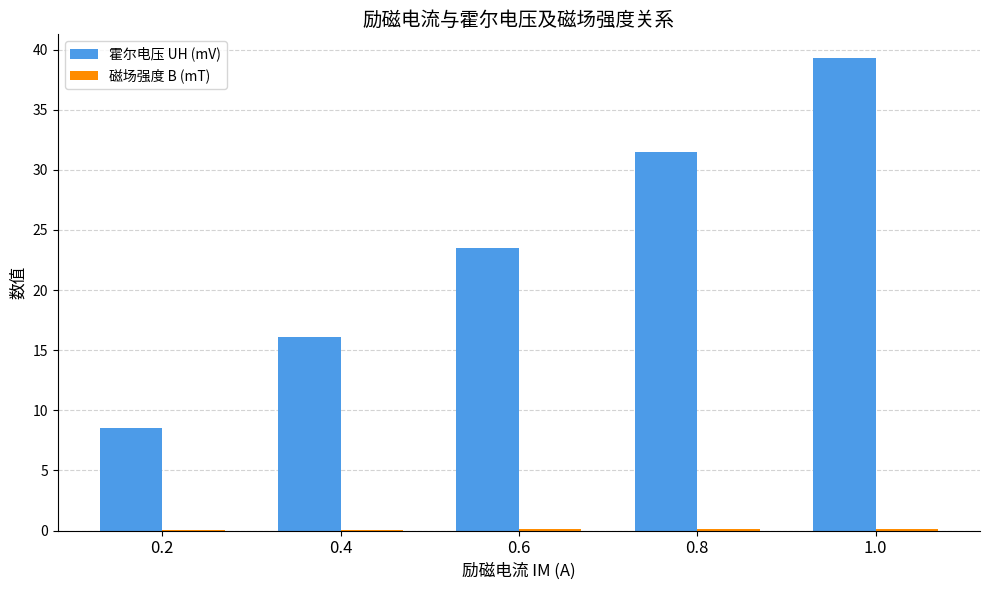

At which category does the chart reach its peak across all series?

1.0